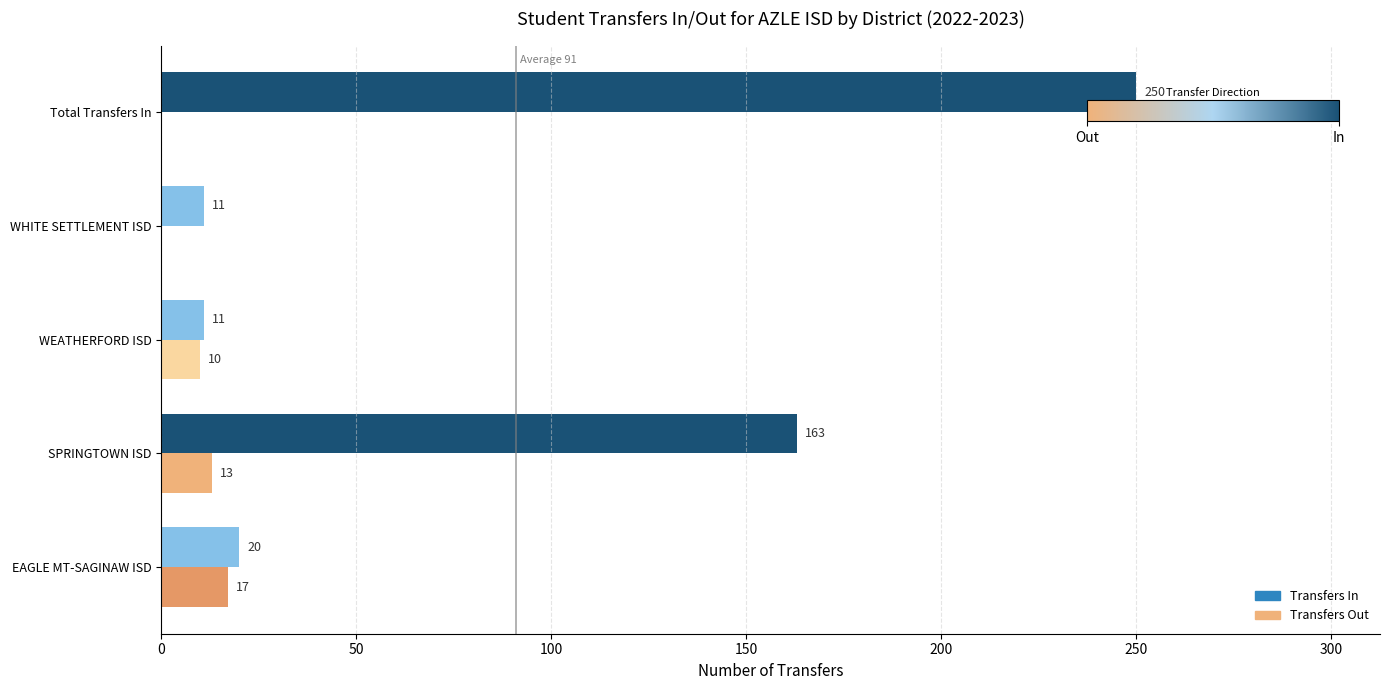

At which label does Transfers In reach its peak?

Total Transfers In